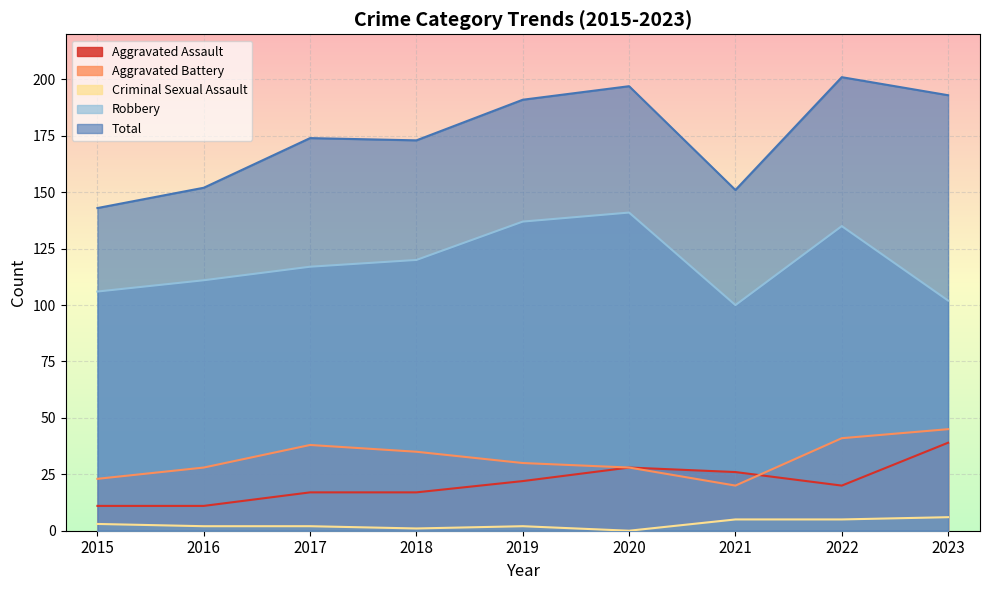

At how many categories does at least one series exceed 0?

9